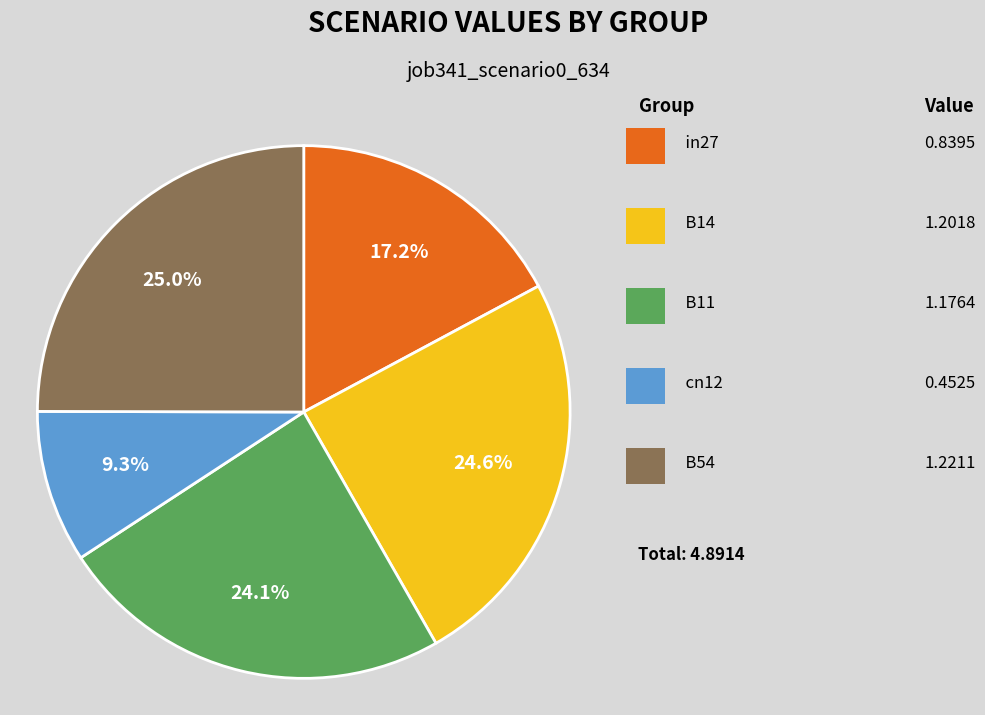

Is there a majority slice in this chart?

No